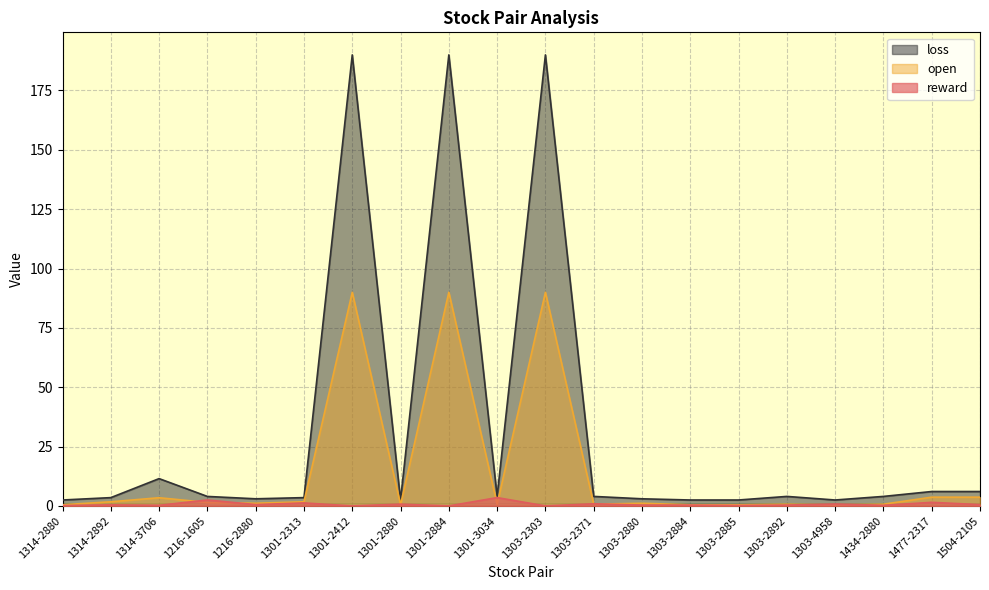

List the series in order of their overall mean, lowest first.

reward, open, loss